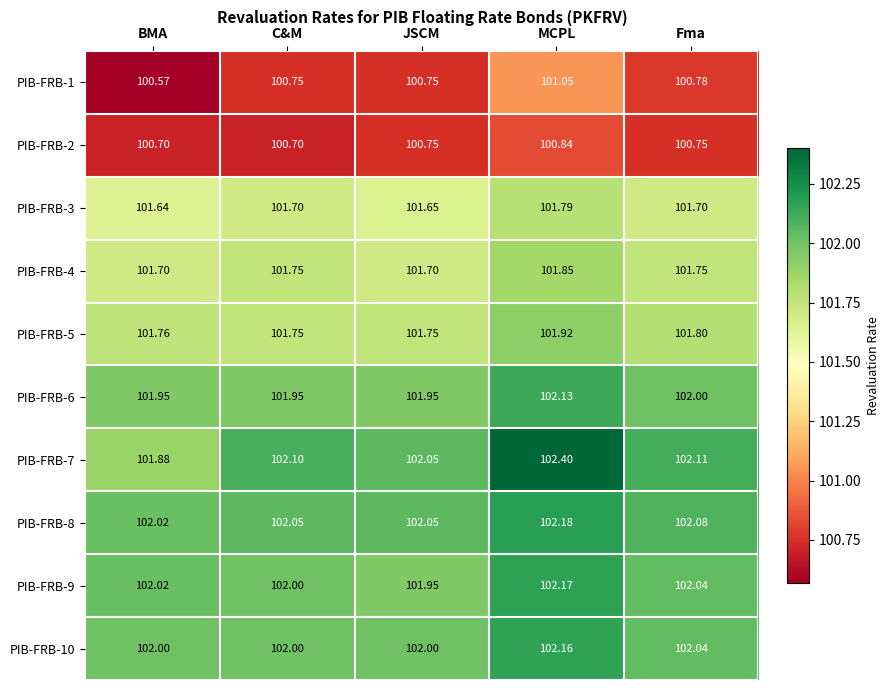

Is the value of PIB-FRB-4 at BMA greater than the value of PIB-FRB-7 at BMA?

No